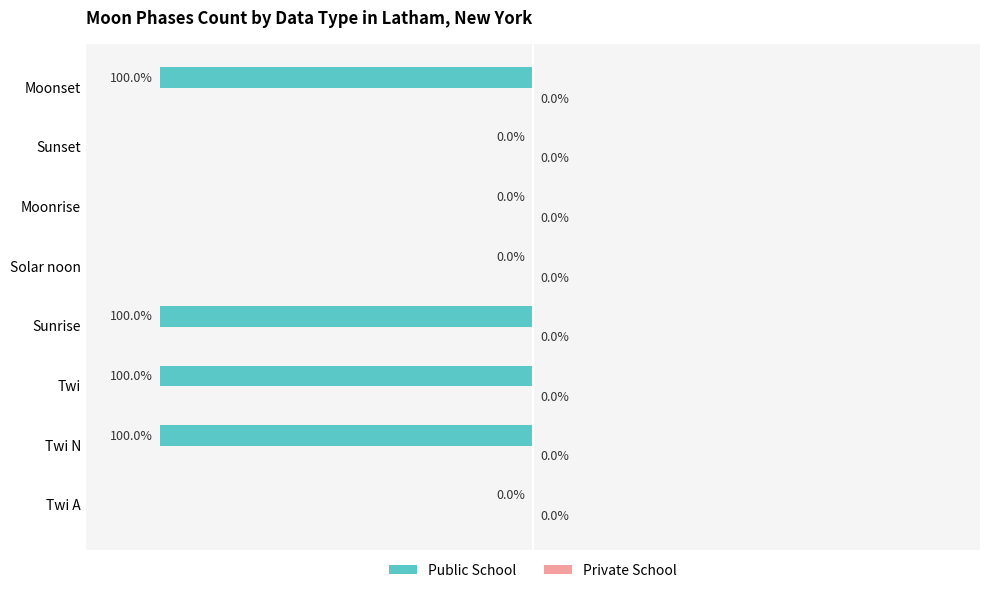

Between Sunrise and Moonrise, which is larger?

Moonrise